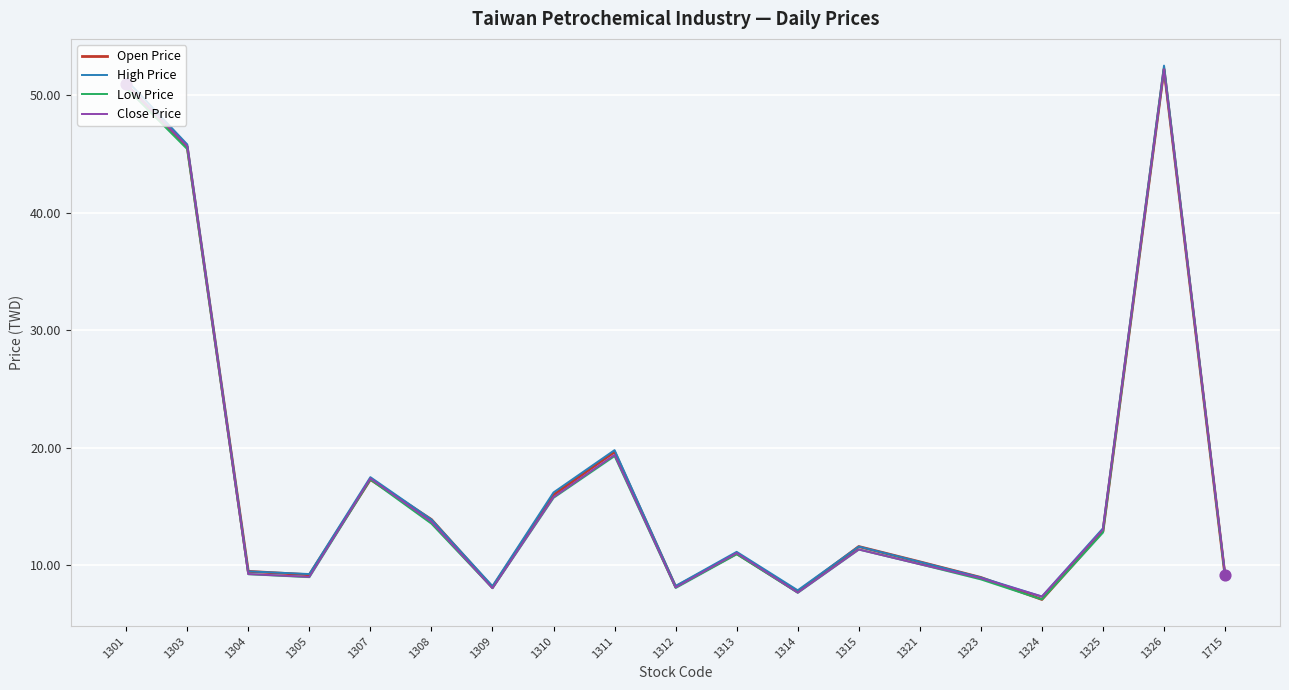

What are all the series names shown in the legend?

Open Price, High Price, Low Price, Close Price